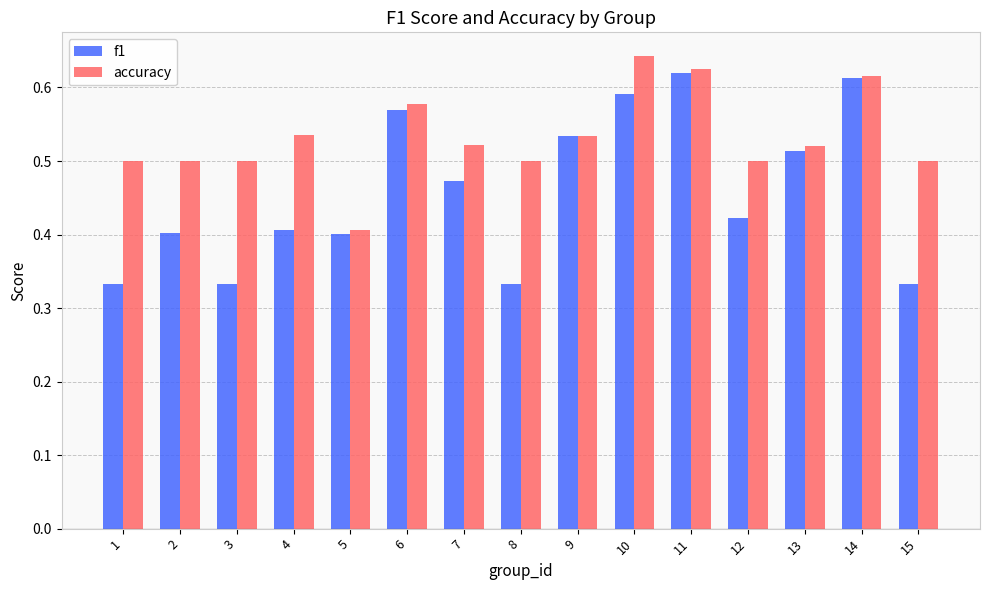

The value of accuracy at 1 is 0.2. True or false?

False